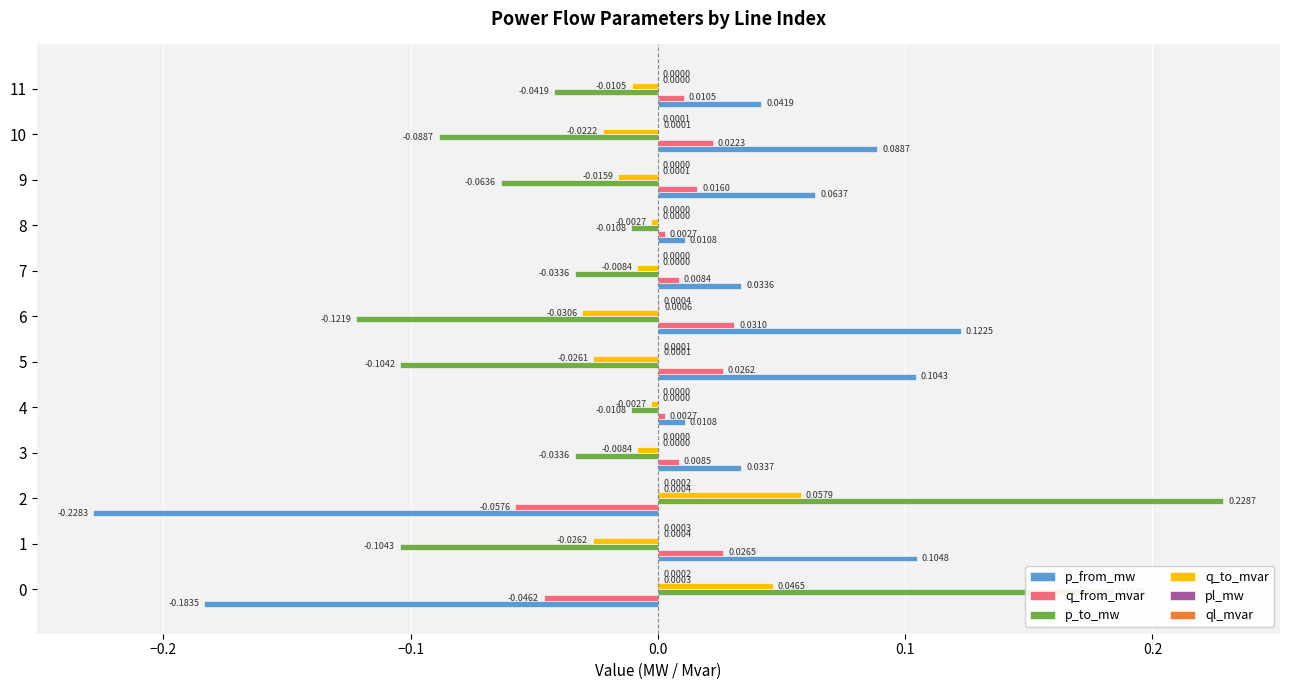

At which category is the sum across all series the highest?

6